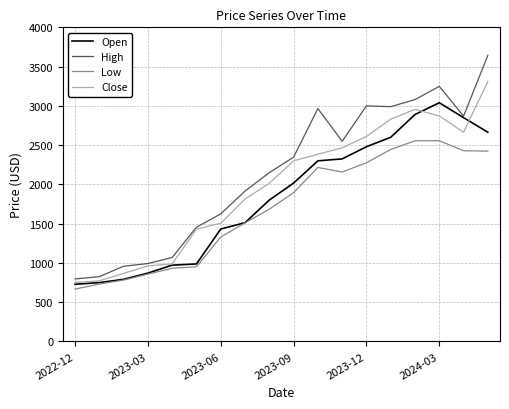

List the series in order of their overall mean, highest first.

High, Close, Open, Low